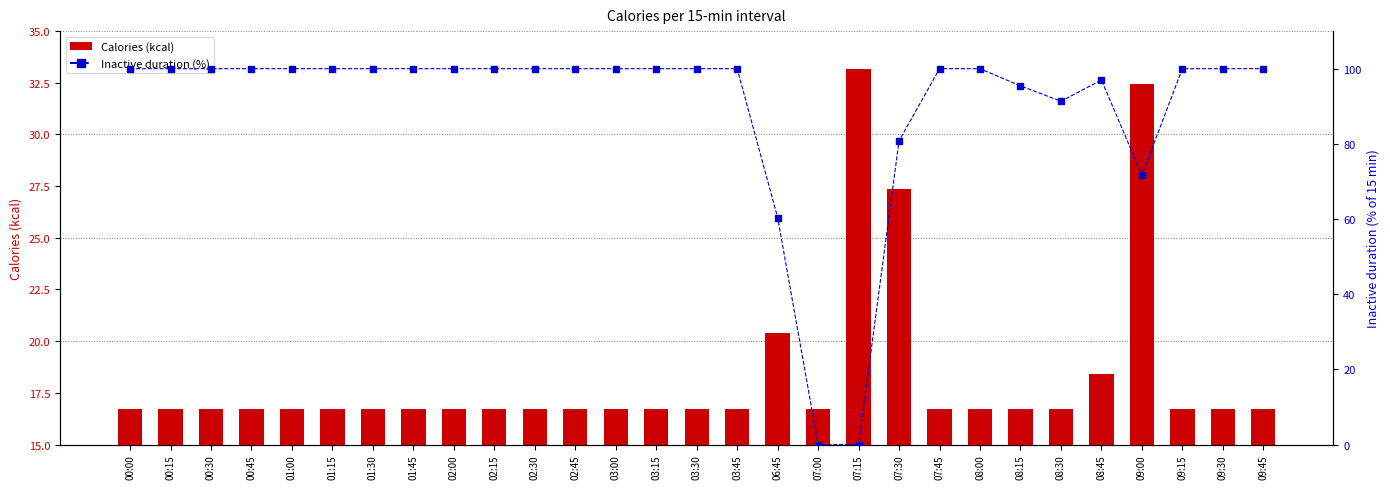

What is the difference between the highest and lowest values at 09:45?

83.3